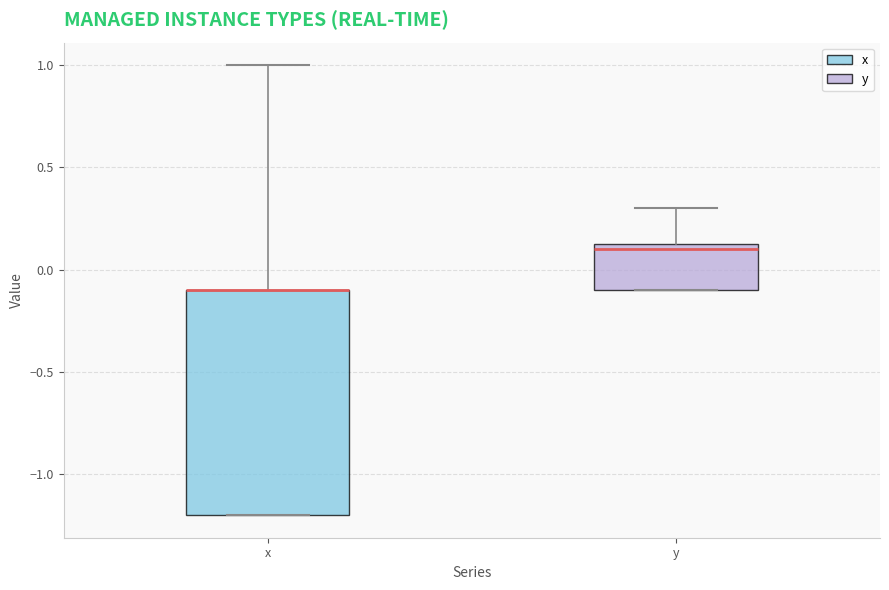

Reading left to right, transcribe this box plot: for each box, give where its median line is, the range the box spans, and where its two whiskers end, as read against the y-axis. The values are not printed on the chart, so give them approximately, as read against the axis.

x: median -0.10 (drawn on the box's upper edge), box -1.20 to -0.10, whiskers -1.20 to 1.00
y: median 0.10, box -0.10 to 0.15, whiskers -0.10 to 0.30